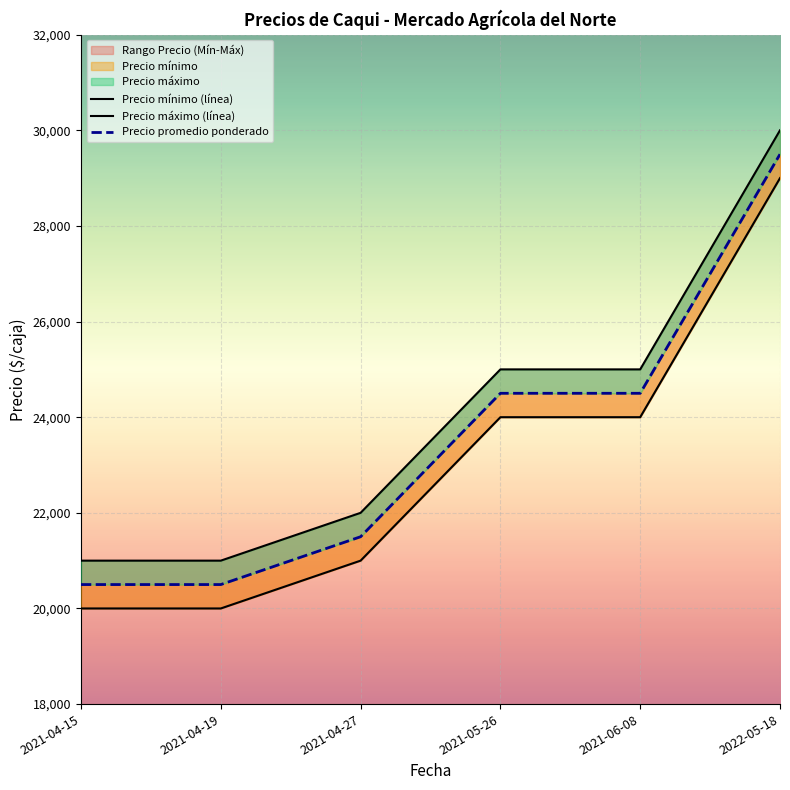

What value does the Precio máximo series have at 2021-06-08?

25000